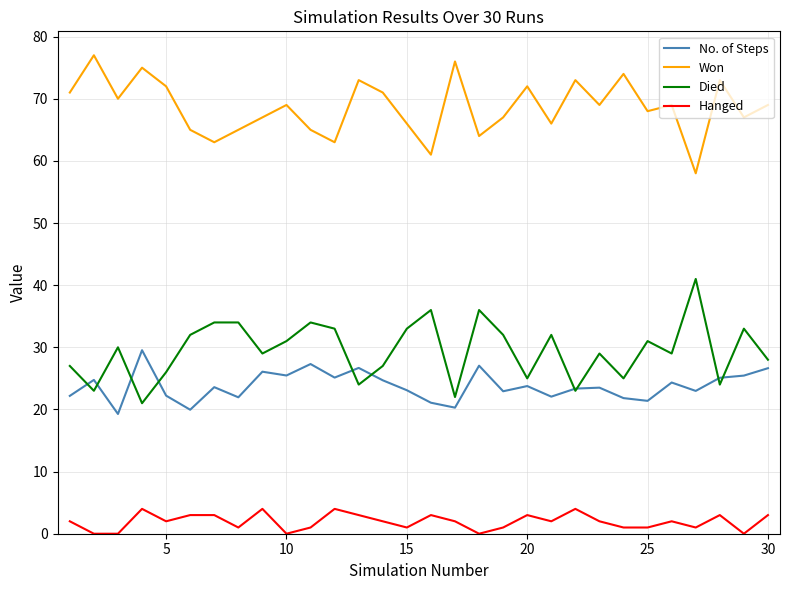

True or false: No. of Steps and Won cross at least once.

False